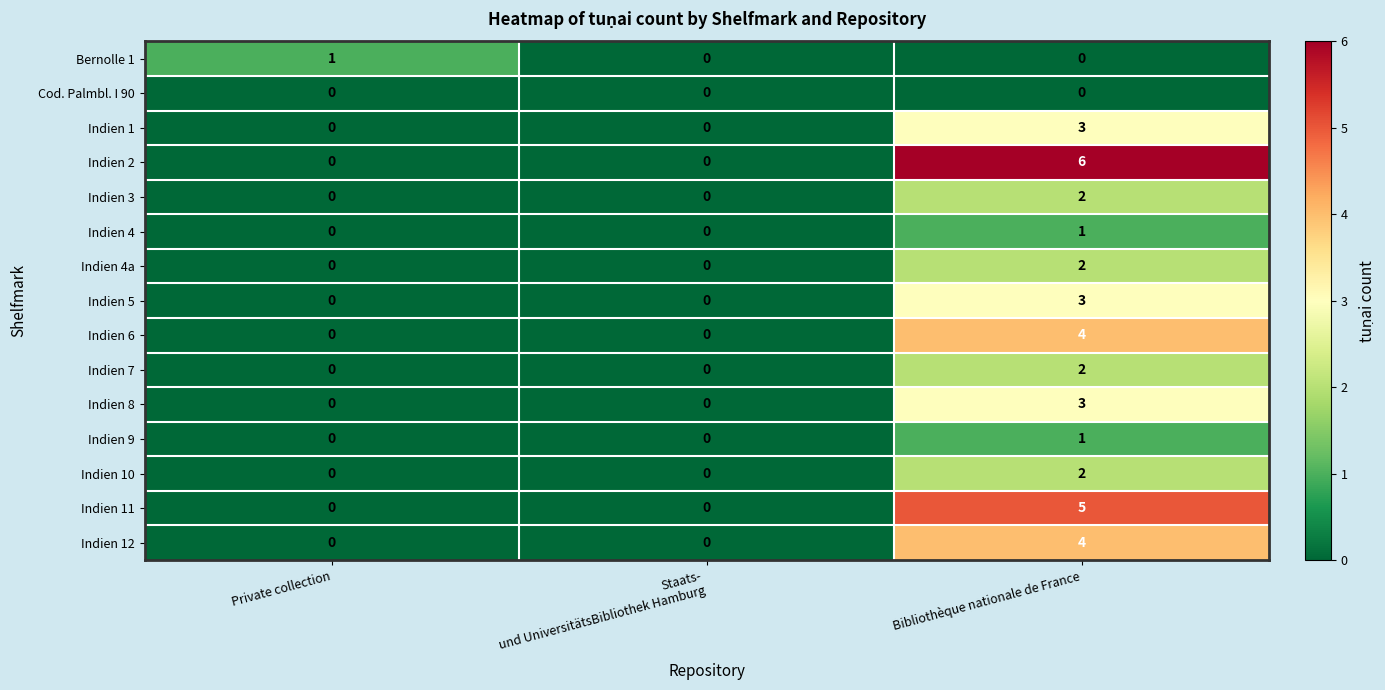

The Indien 11 series shows 5 at Bibliothèque nationale de France. True or false?

True